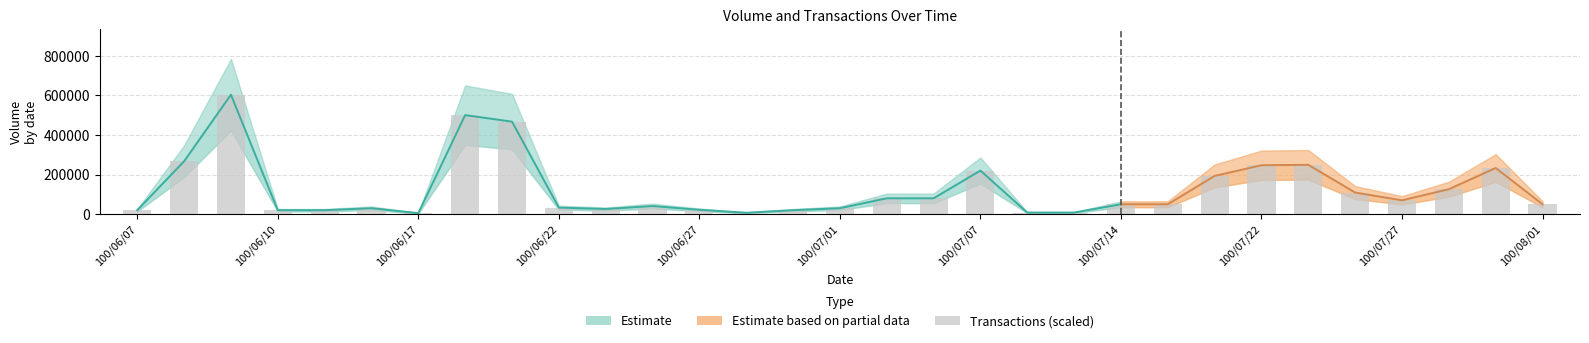

Reading left to right, transcribe all the data shown in this chart.

100/06/07=20000	100/06/08=267000	100/06/09=603000	100/06/10=20000	100/06/13=20000	100/06/16=30000	100/06/17=5000	100/06/20=500000	100/06/21=467000	100/06/22=33000	100/06/23=26000	100/06/24=41000	100/06/27=22000	100/06/28=7000	100/06/29=20000	100/07/01=30000	100/07/04=80000	100/07/05=80000	100/07/07=220000	100/07/11=8000	100/07/12=8000	100/07/14=50000	100/07/15=50000	100/07/21=193000	100/07/22=247000	100/07/25=249000	100/07/26=109000	100/07/27=70000	100/07/28=126000	100/07/29=233000	100/08/01=50000